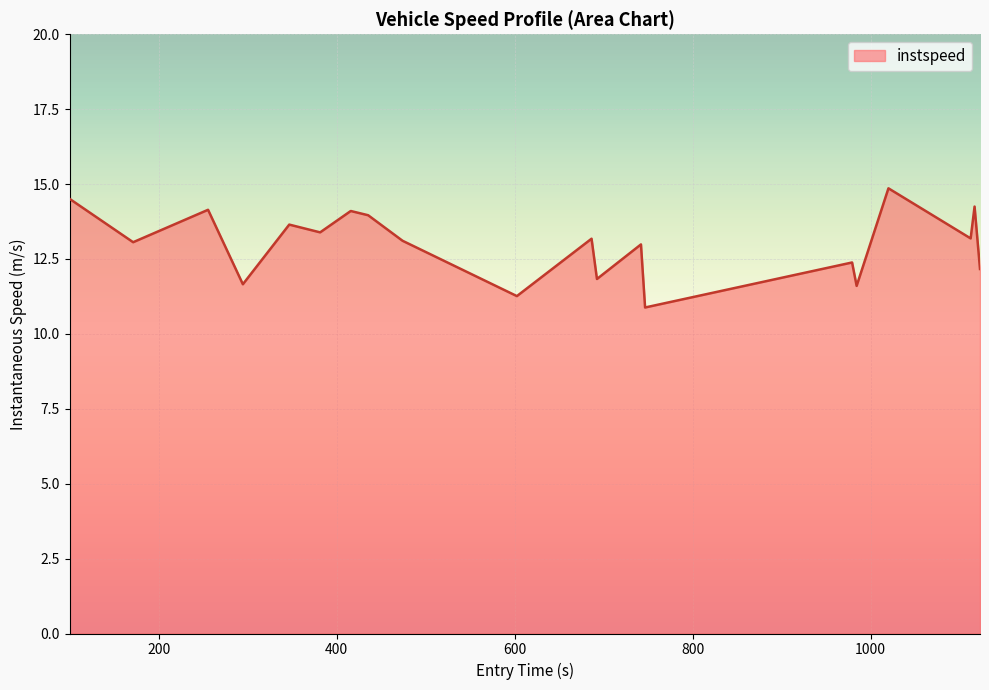

What is the smallest value displayed?

10.9